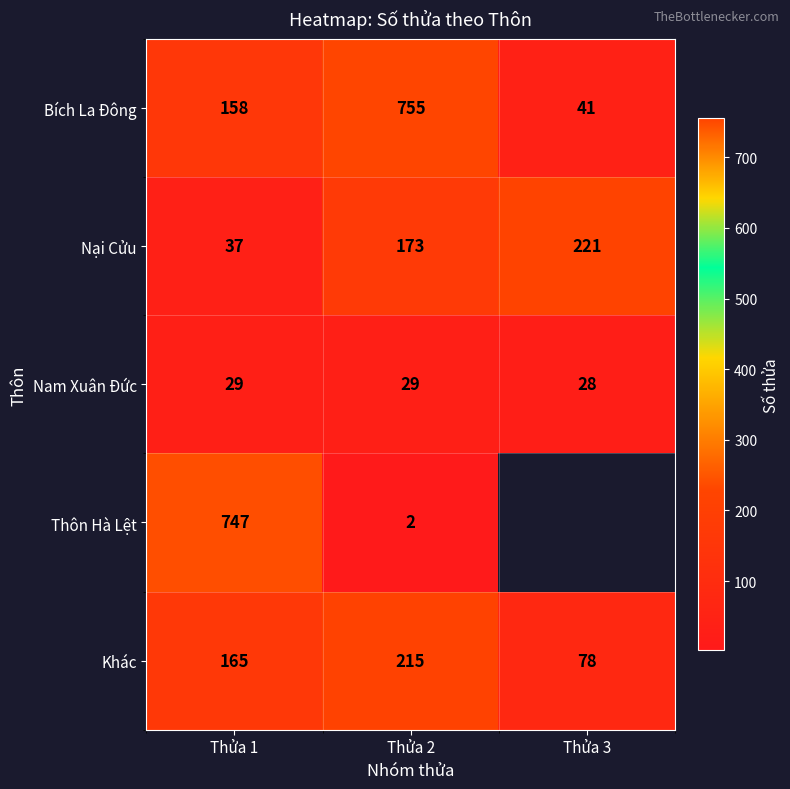

What is the lowest value of the Nại Cửu series?

37